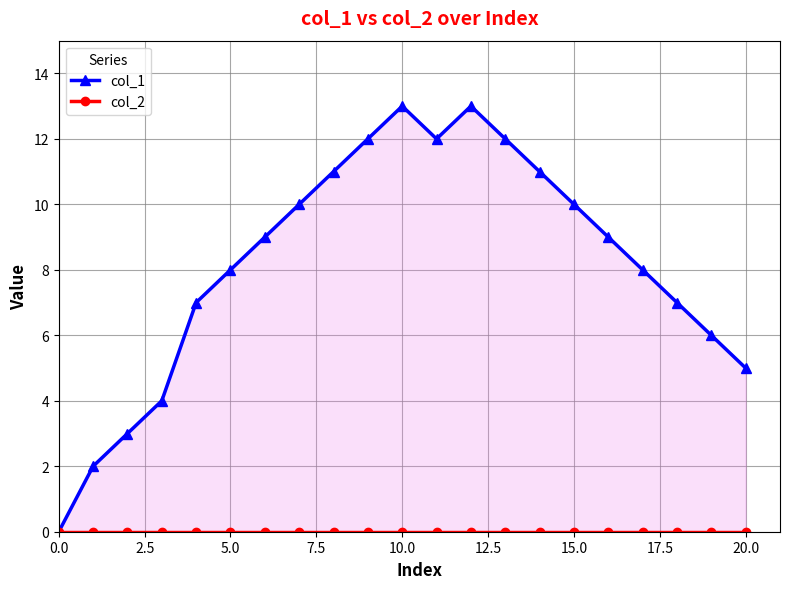

True or false: col_1 and col_2 cross at least once.

False